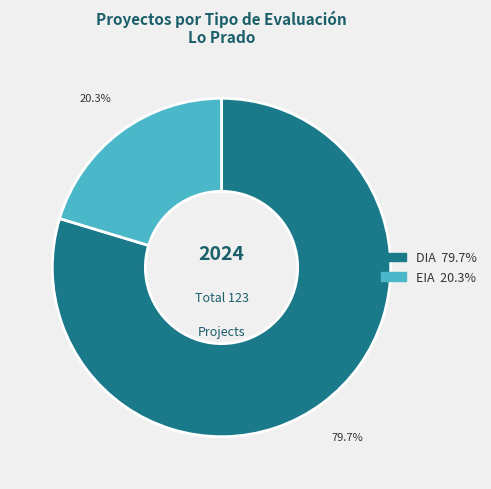

To the nearest percent, what is the difference between the largest and smallest slice percentages?

59%